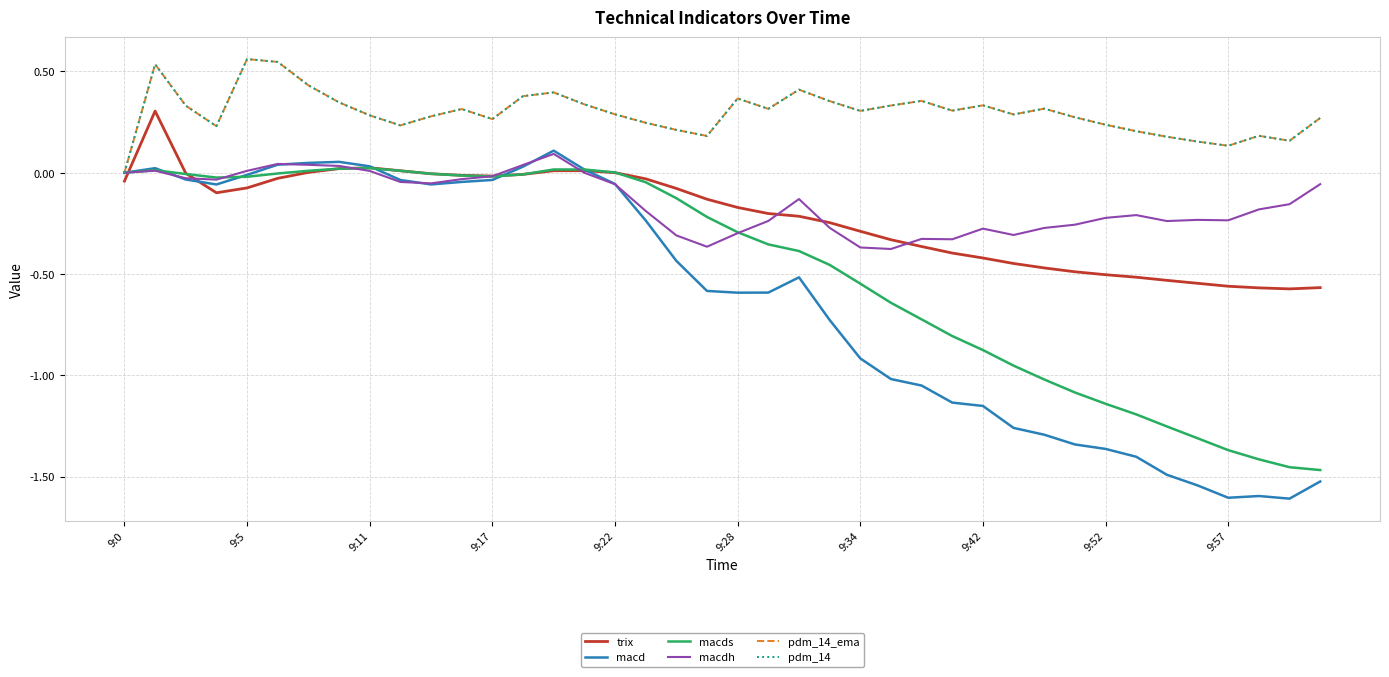

Is this an area chart (filled region under the line)?

No